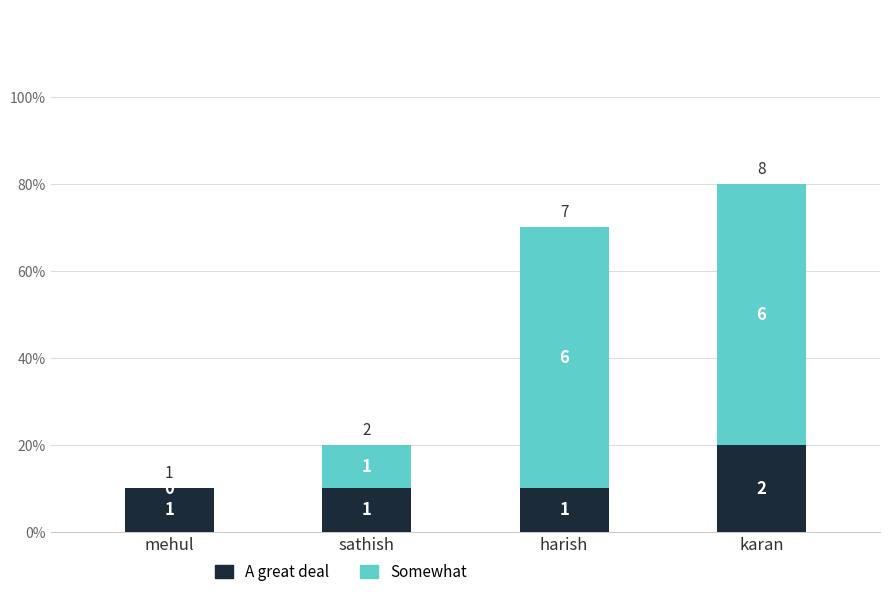

At which category is the sum across all series the highest?

karan